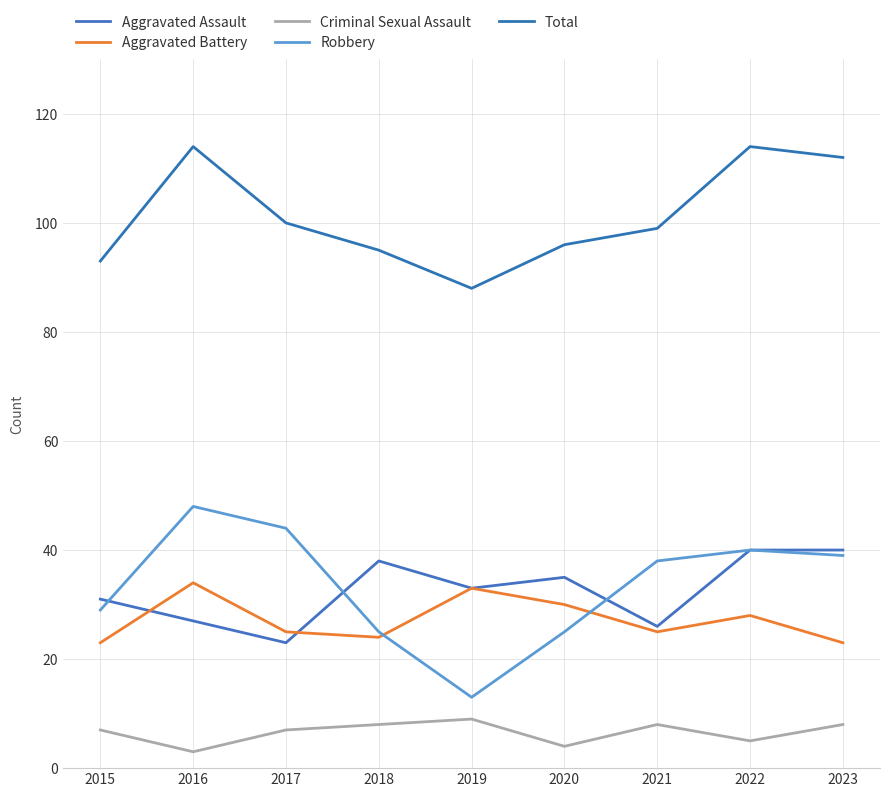

How many lines are shown in the chart?

5